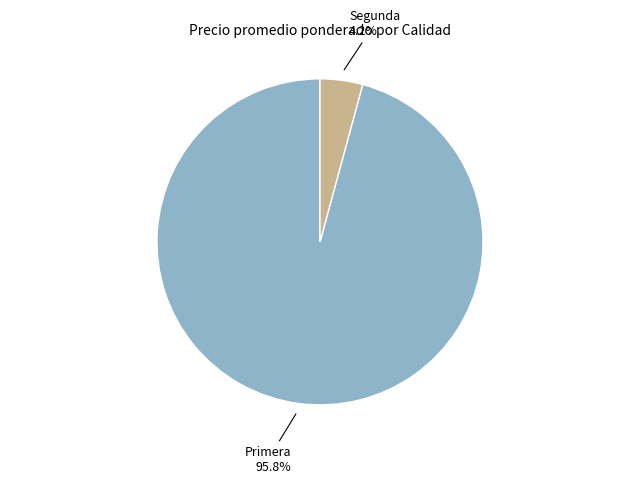

Between Primera and Segunda, which is larger?

Primera